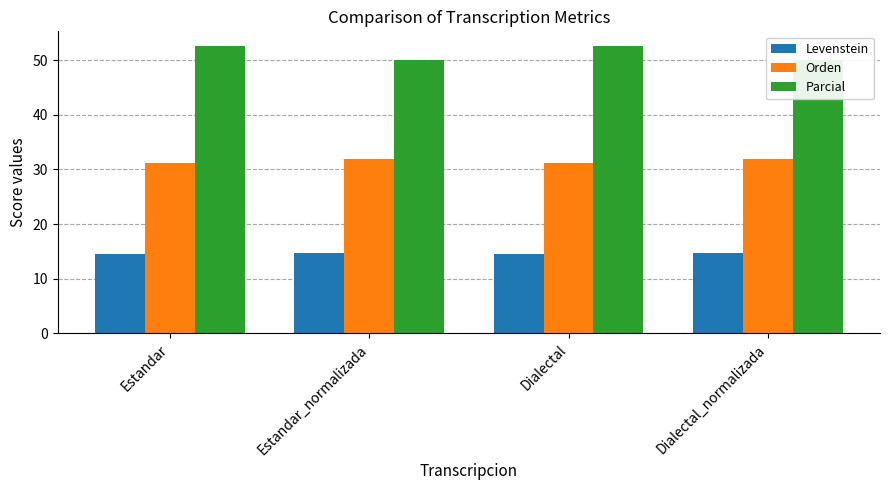

How many groups of bars are there?

4